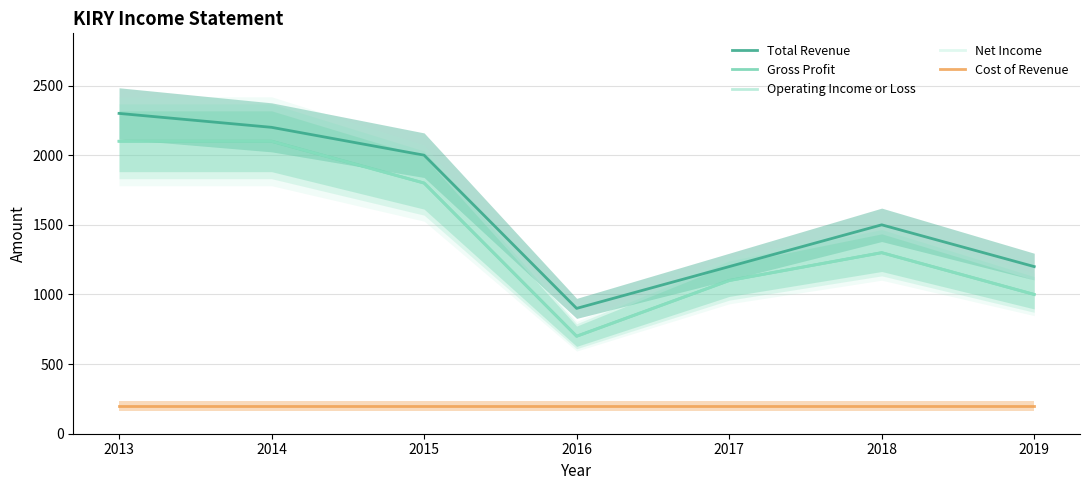

True or false: Net Income has more than 0 points higher than both neighbors.

True